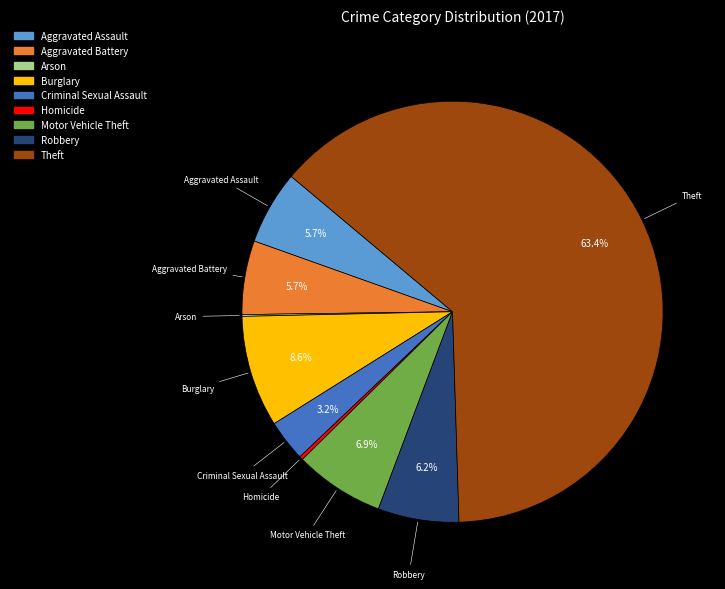

Which category has the biggest portion of the pie?

Theft